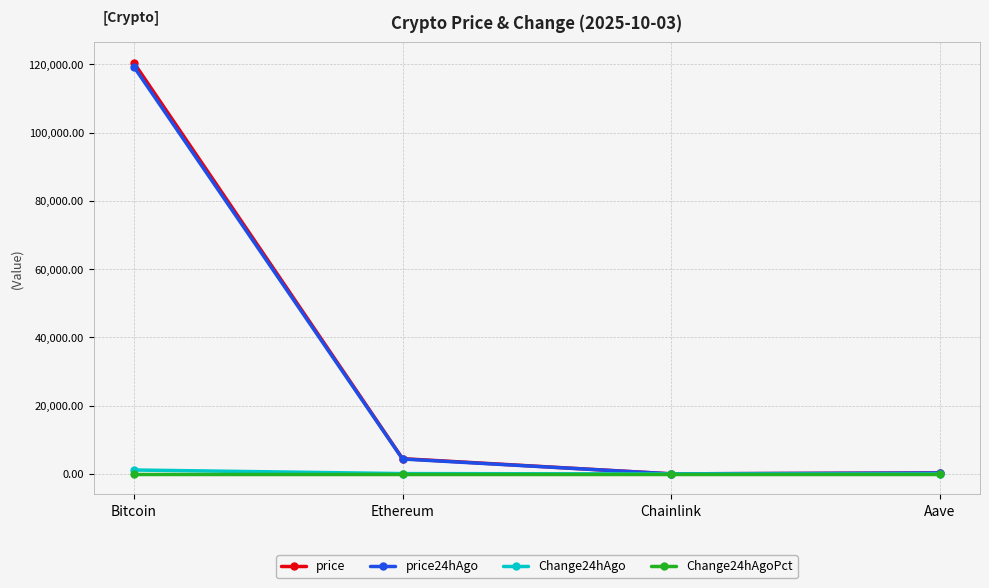

True or false: price has more than 0 interior local peaks.

False